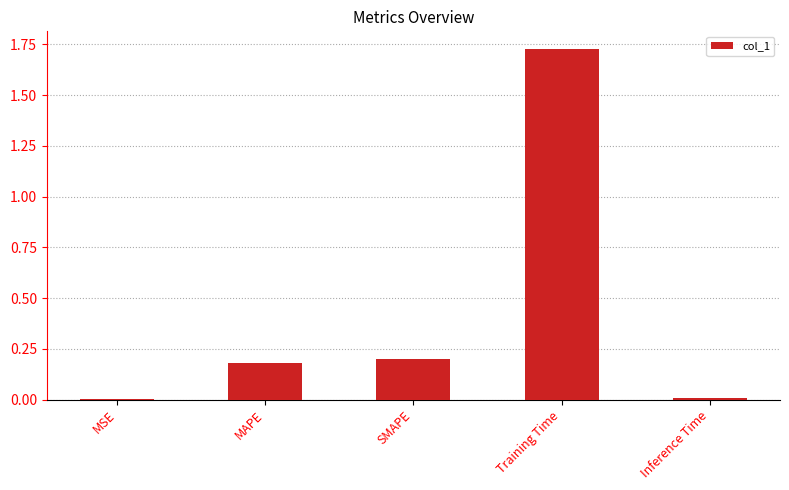

Which has a higher value, SMAPE or Training Time?

Training Time